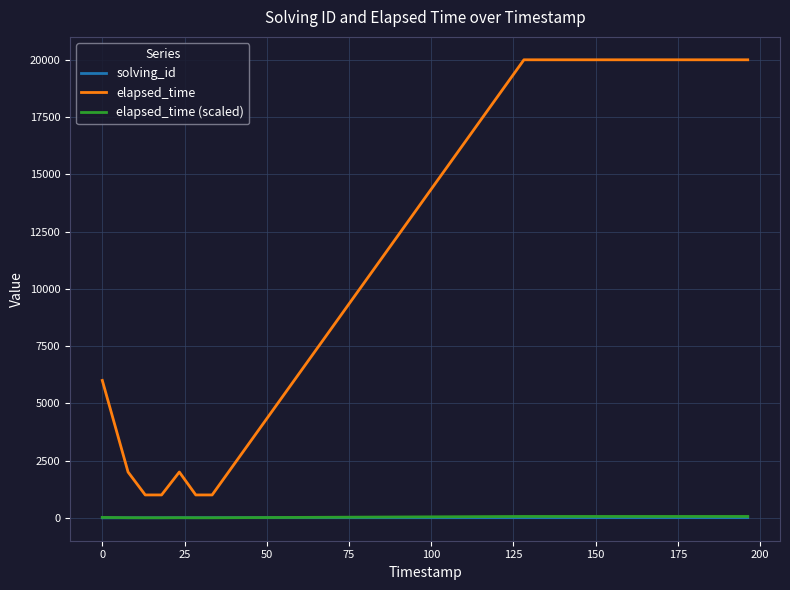

What is the average value of the elapsed_time series?

6000